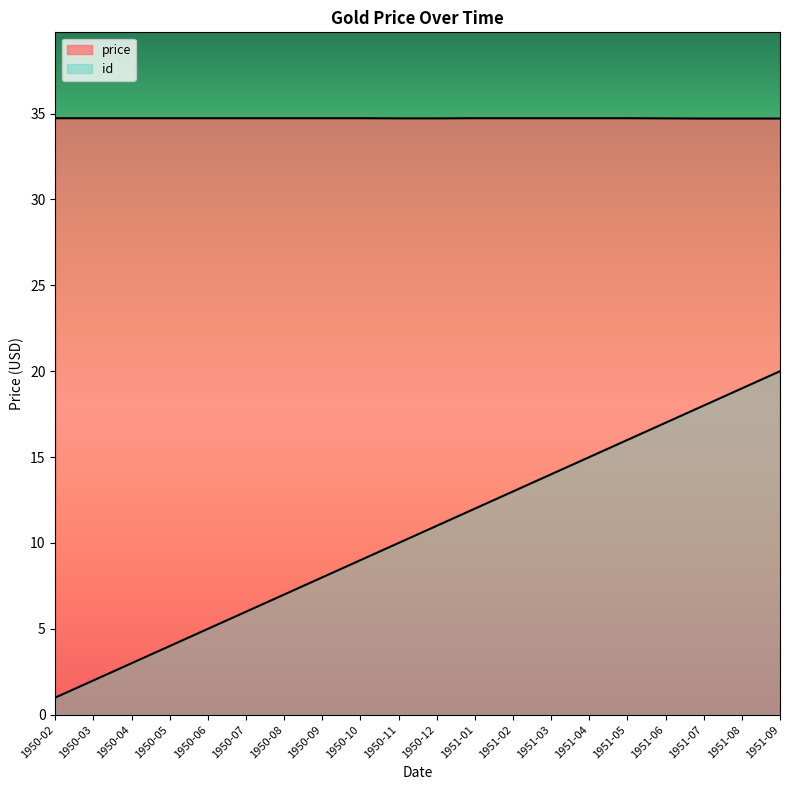

Reading left to right, transcribe all the data shown in this chart.

price: 1950-02=34.7	1950-03=34.7	1950-04=34.7	1950-05=34.7	1950-06=34.7	1950-07=34.7	1950-08=34.7	1950-09=34.7	1950-10=34.7	1950-11=34.7	1950-12=34.7	1951-01=34.7	1951-02=34.7	1951-03=34.7	1951-04=34.7	1951-05=34.7	1951-06=34.7	1951-07=34.7	1951-08=34.7	1951-09=34.7
id: 1950-02=1.0	1950-03=2.0	1950-04=3.0	1950-05=4.0	1950-06=5.0	1950-07=6.0	1950-08=7.0	1950-09=8.0	1950-10=9.0	1950-11=10.0	1950-12=11.0	1951-01=12.0	1951-02=13.0	1951-03=14.0	1951-04=15.0	1951-05=16.0	1951-06=17.0	1951-07=18.0	1951-08=19.0	1951-09=20.0